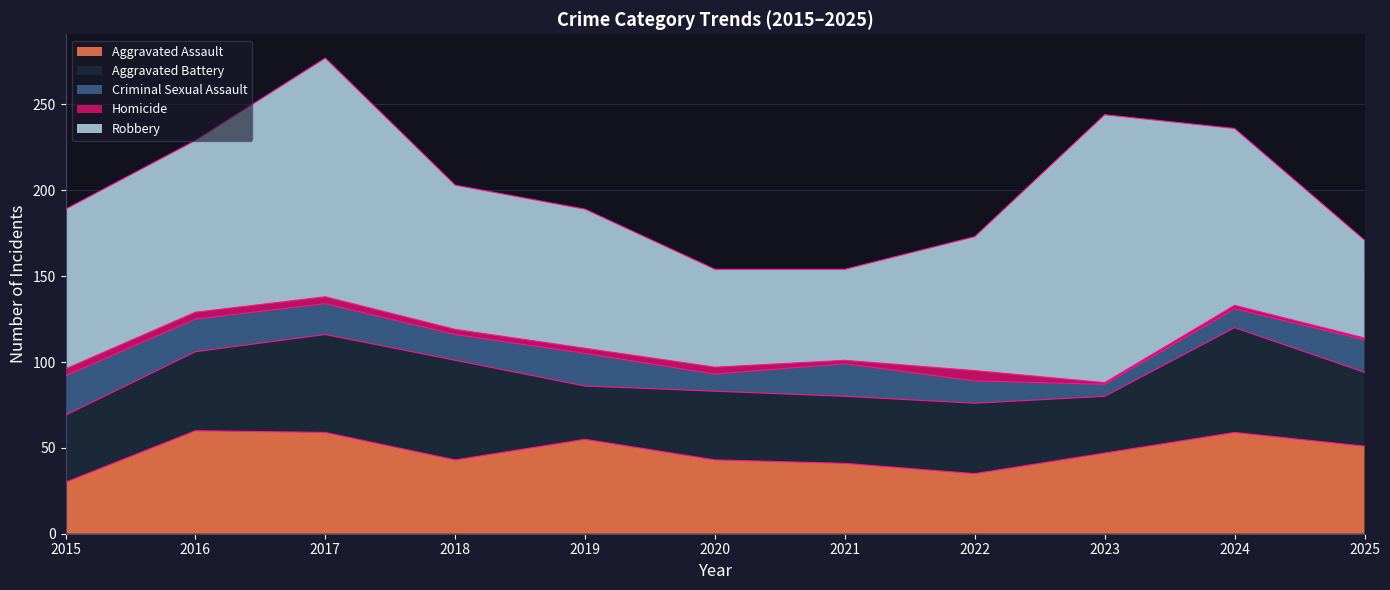

Rank the series at 2017 from lowest to highest value.

Homicide, Criminal Sexual Assault, Aggravated Battery, Aggravated Assault, Robbery